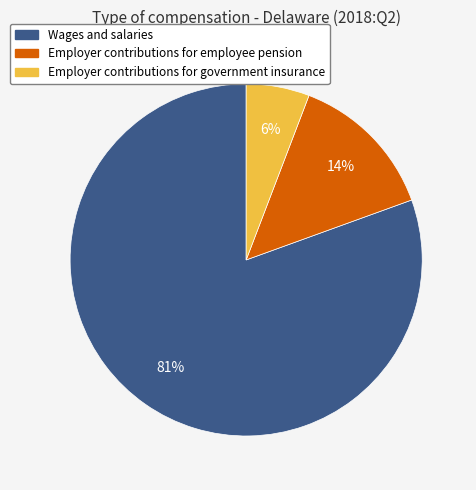

To the nearest percent, what percentage of the pie is Employer contributions for government insurance?

6%